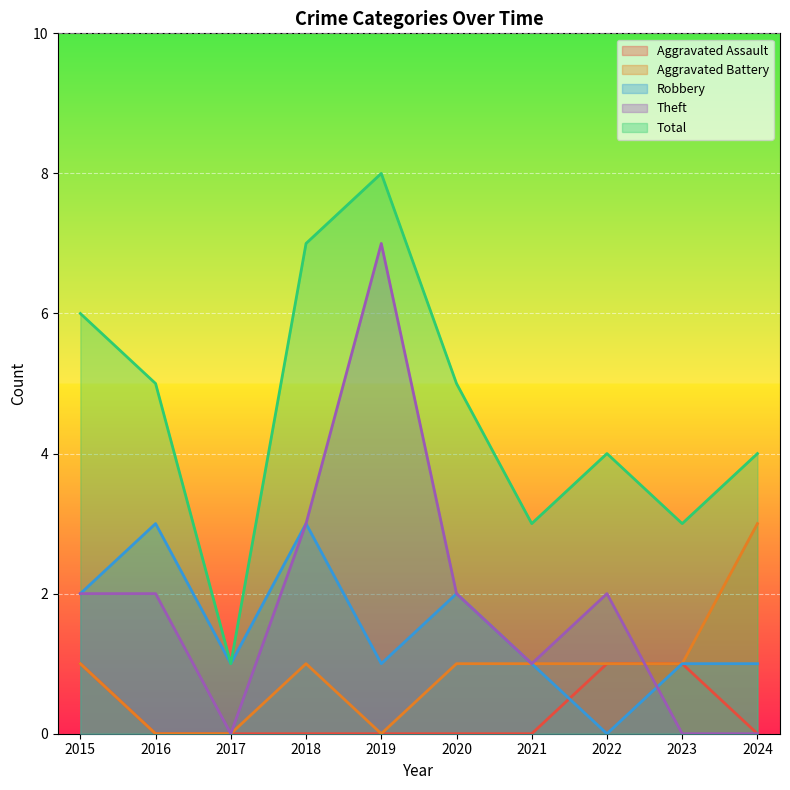

Which label corresponds to the largest value in the chart?

2019